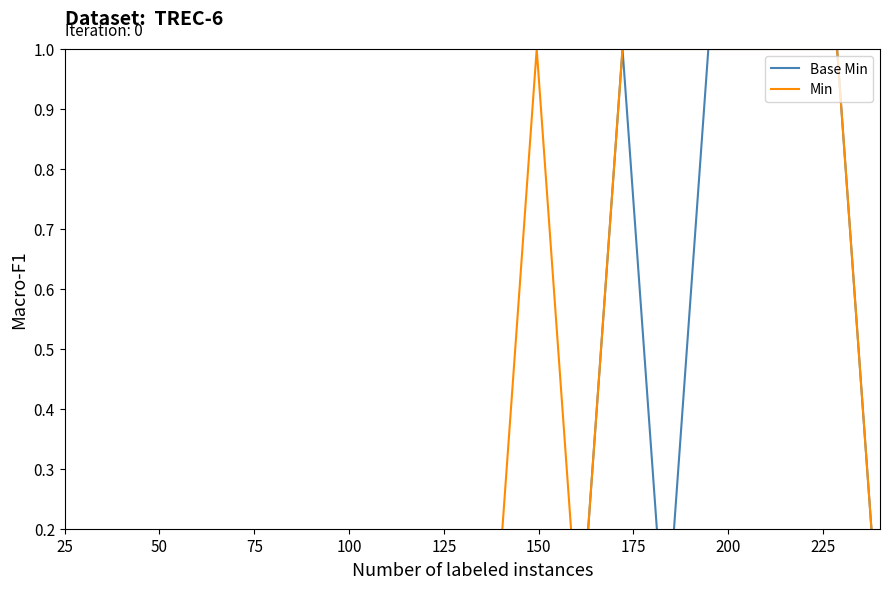

What is the difference between the maximum and minimum values in the Base Min series?

1